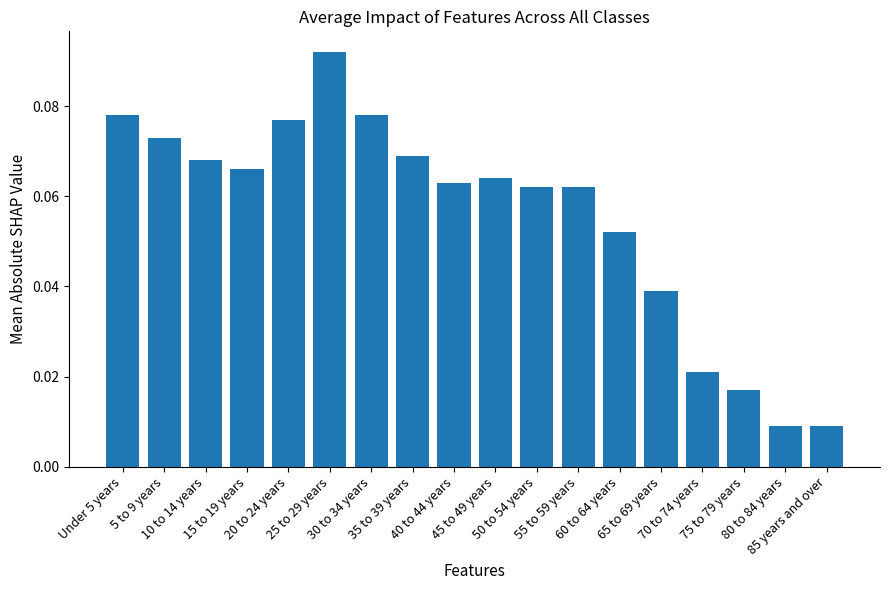

Count the values in the range 0 to 1.

18